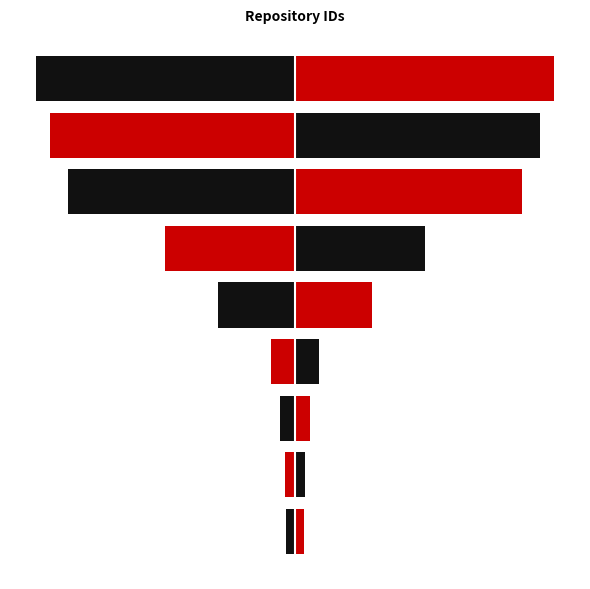

At 5, list the series in order from largest to smallest.

right, left